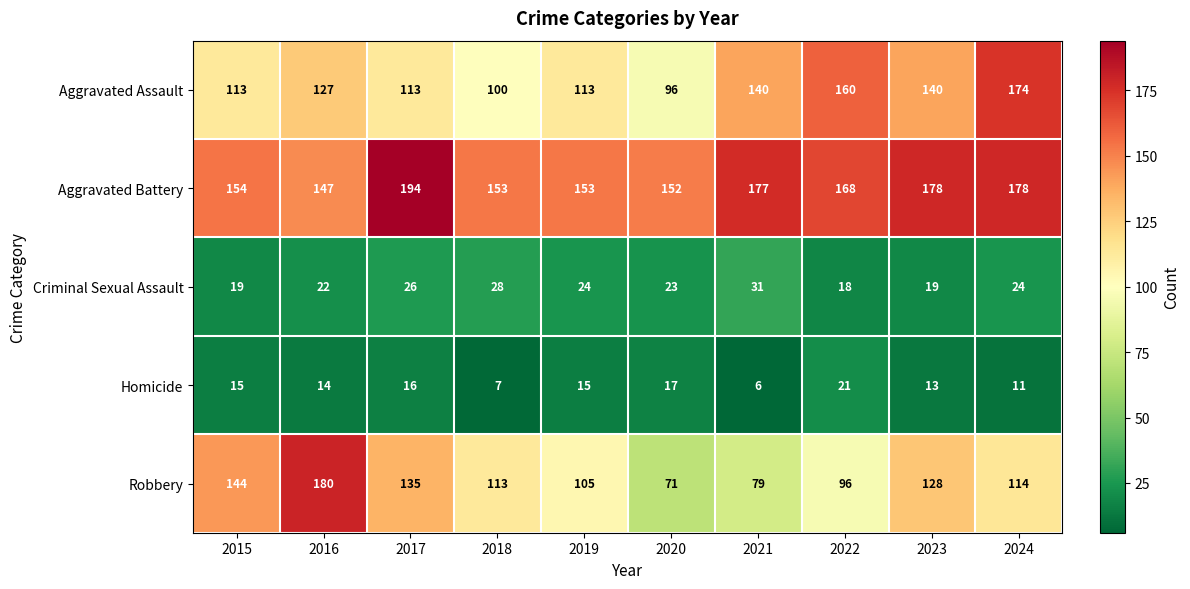

What value does the Aggravated Battery series have at 2022, to the nearest 10?

170